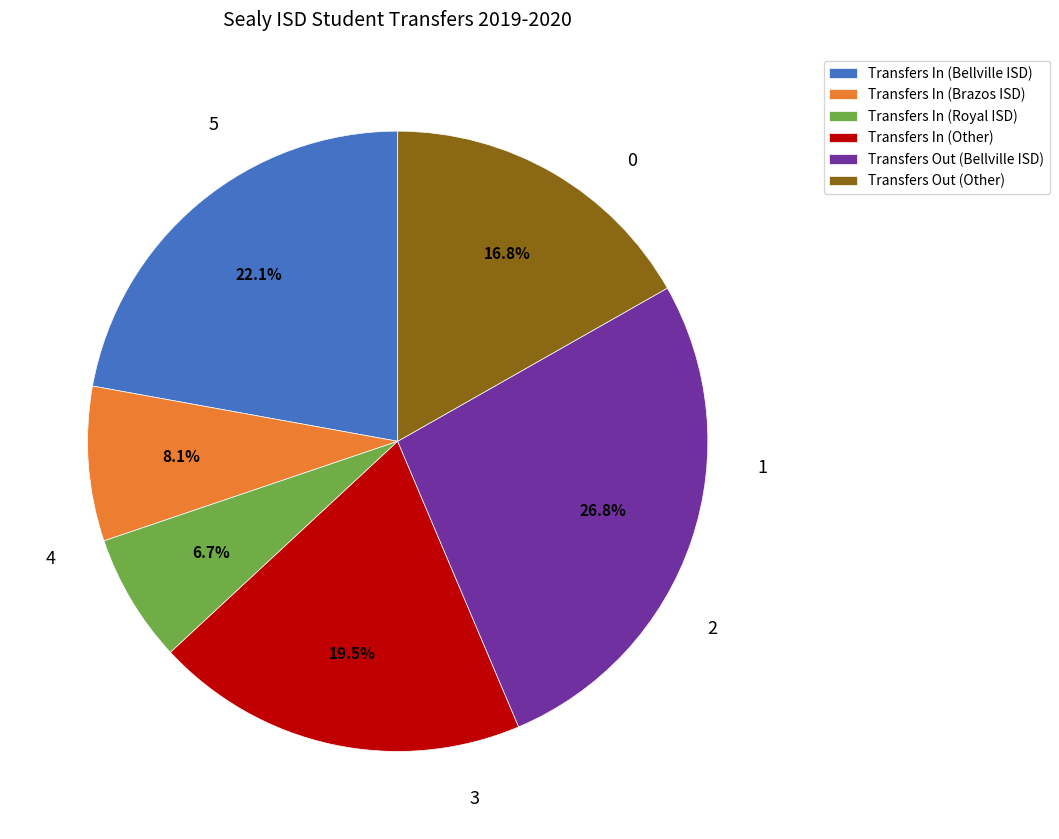

The Transfers In (Royal ISD) slice represents 16% of the pie. True or false?

False